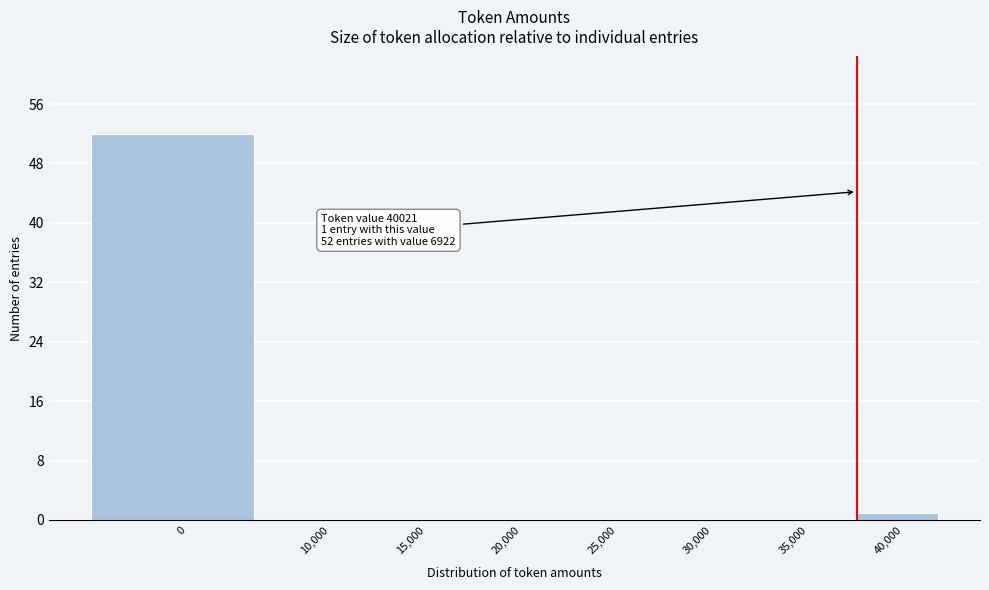

Reading right to left, extract all data points from this chart.

40,000=1	35,000=0	30,000=0	25,000=0	20,000=0	15,000=0	10,000=0	0=52